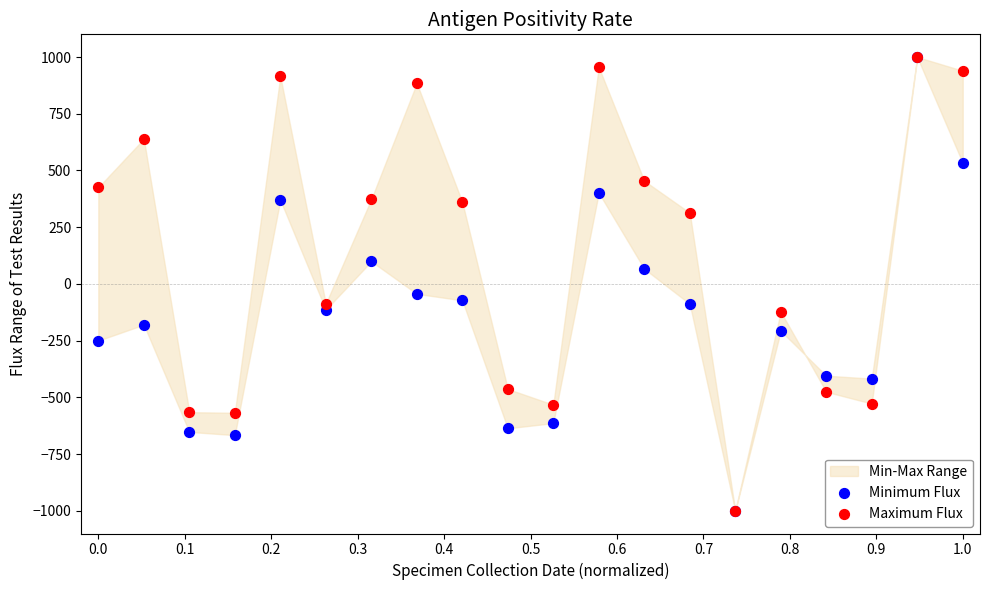

In the Maximum Flux series, what Y value is closest to 0?

-87.1